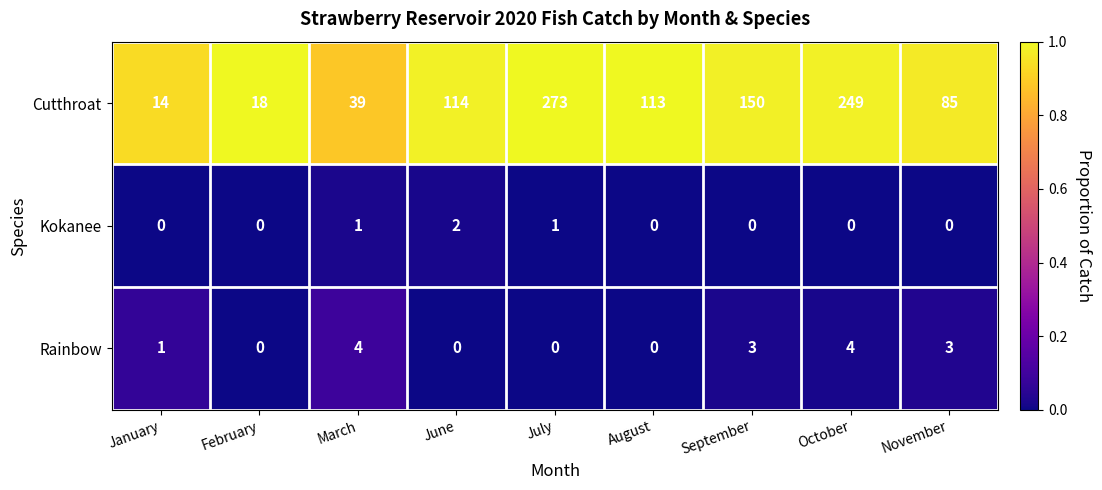

Is it true that Rainbow equals 4 at March?

True